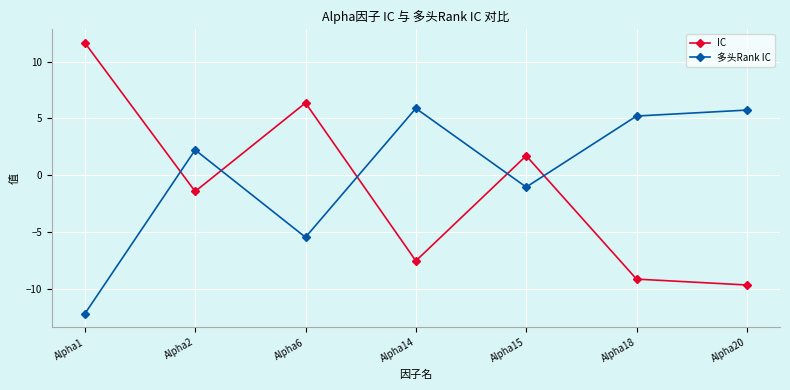

In 多头Rank IC, how many points are lower than both neighbors (excluding endpoints)?

2